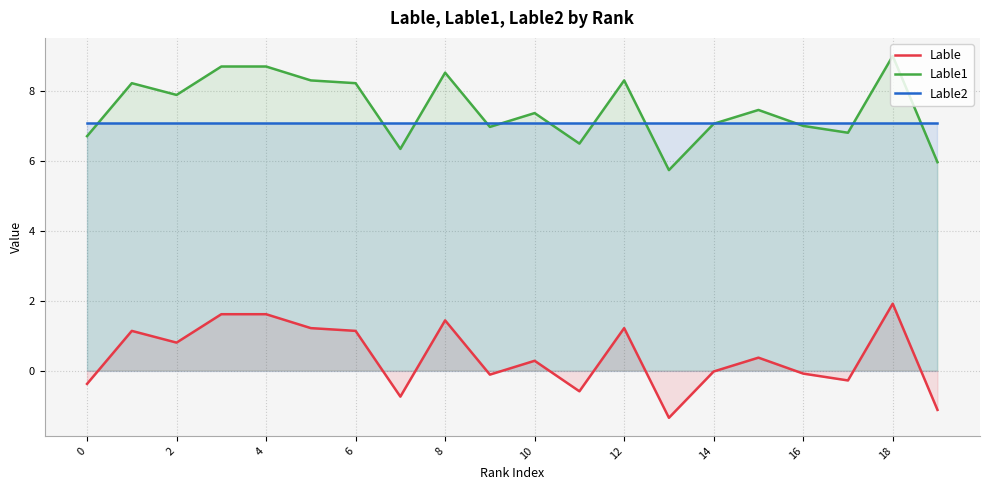

Which series has the largest range (max minus min)?

Lable